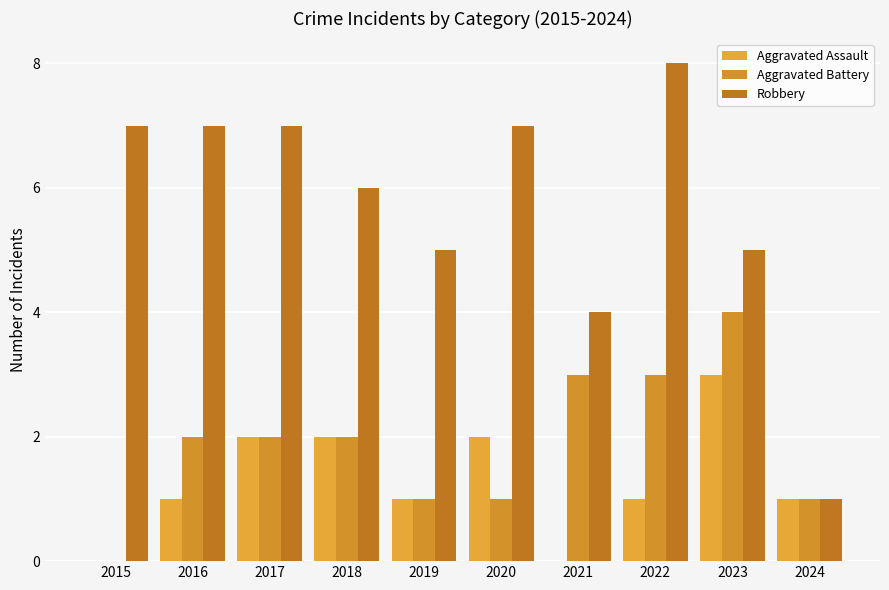

Read the Robbery value at 2022.

8